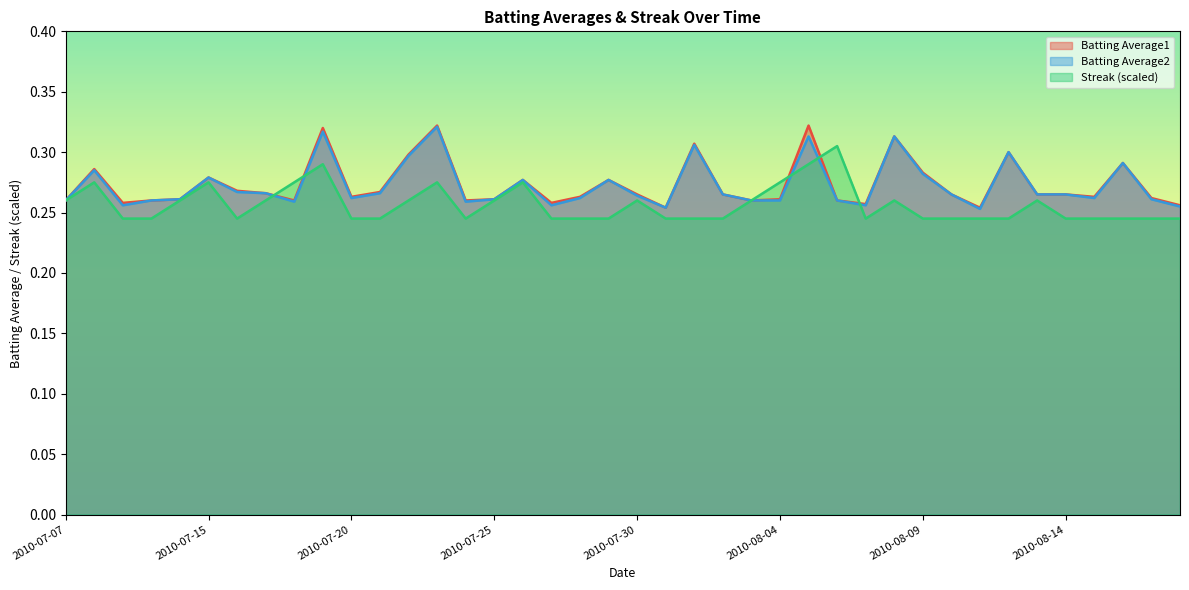

The Batting Average1 series shows 0.3 at 2010-07-15. True or false?

True